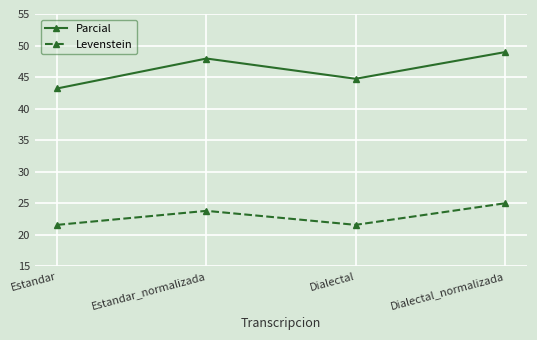

True or false: Parcial has more than 2 interior local peaks.

False